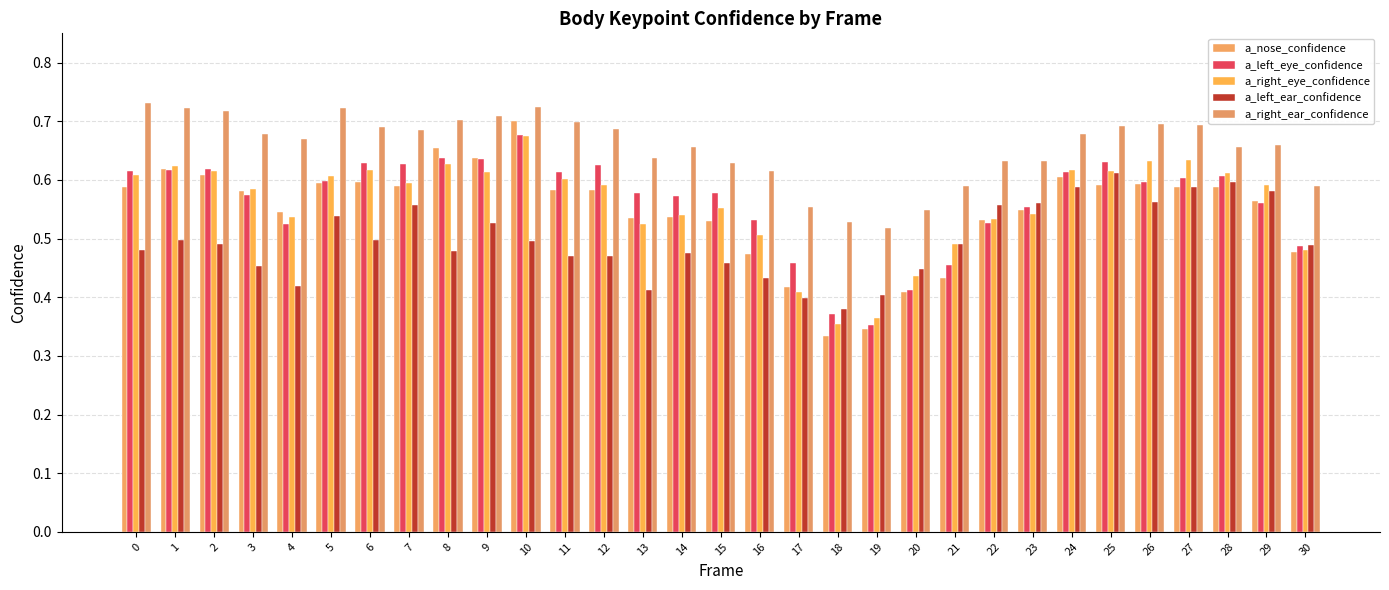

What is the minimum value for a_right_ear_confidence?

0.5